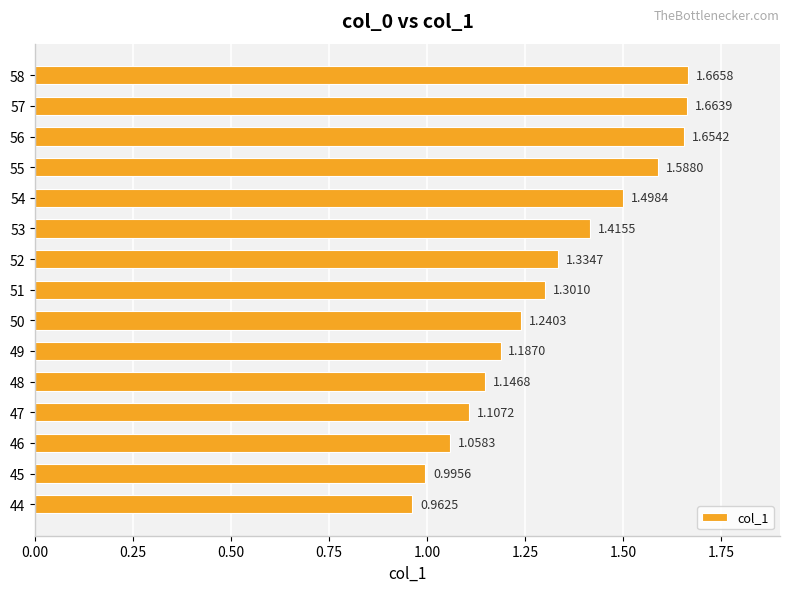

List the labels in order of value, largest first.

58, 57, 56, 55, 54, 53, 52, 51, 50, 49, 48, 47, 46, 45, 44